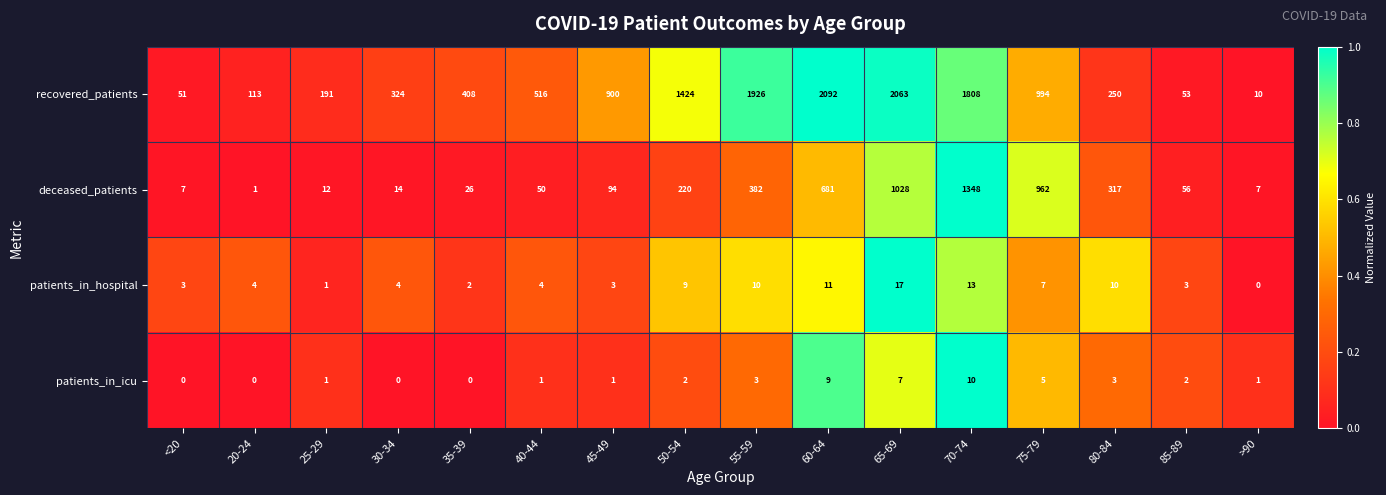

Rank the series at <20 from lowest to highest value.

patients_in_icu, patients_in_hospital, deceased_patients, recovered_patients